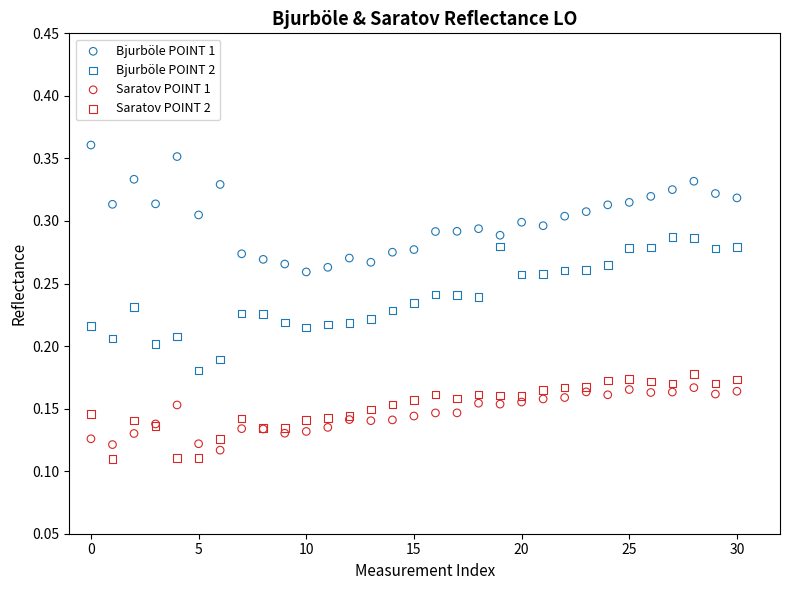

Which series contains the highest Y value?

Bjurböle POINT 1